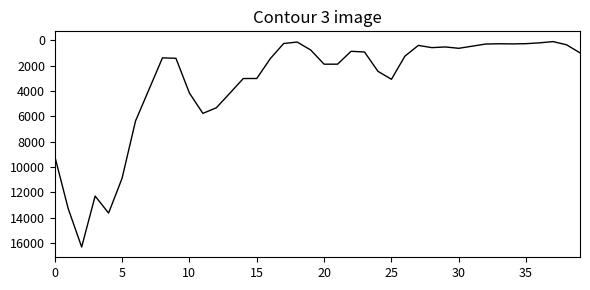

What is the difference between the maximum and minimum values?

16215